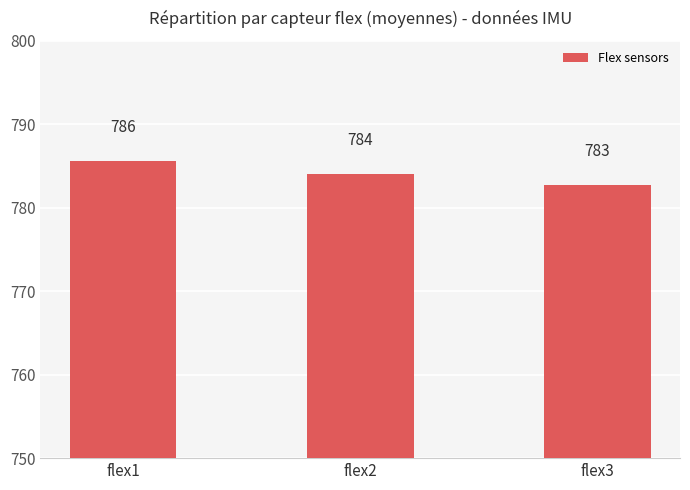

Are the bars grouped side by side (vs. stacked)?

No